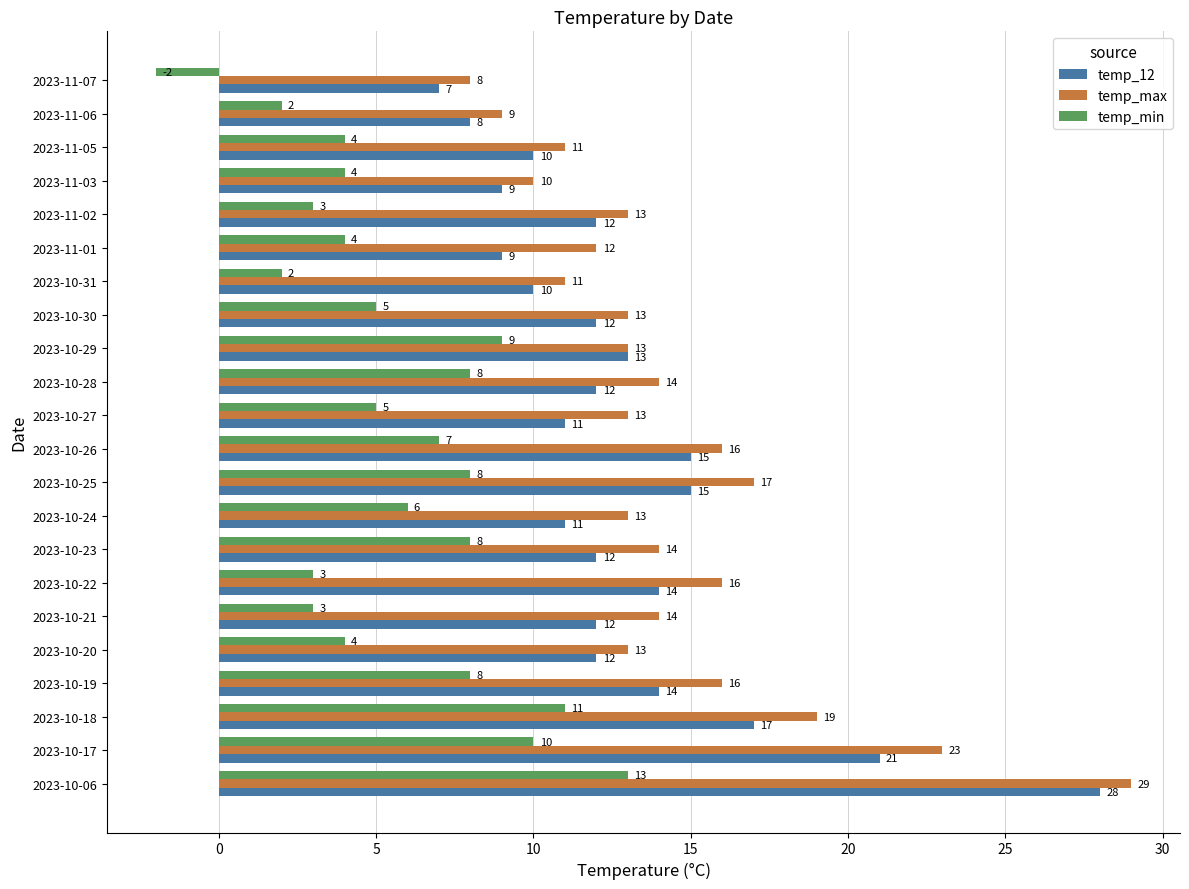

What is the average value of the temp_max series?

14